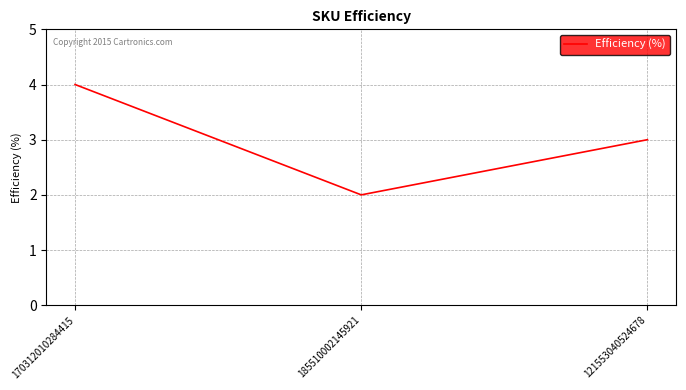

How many distinct data groups are displayed?

1